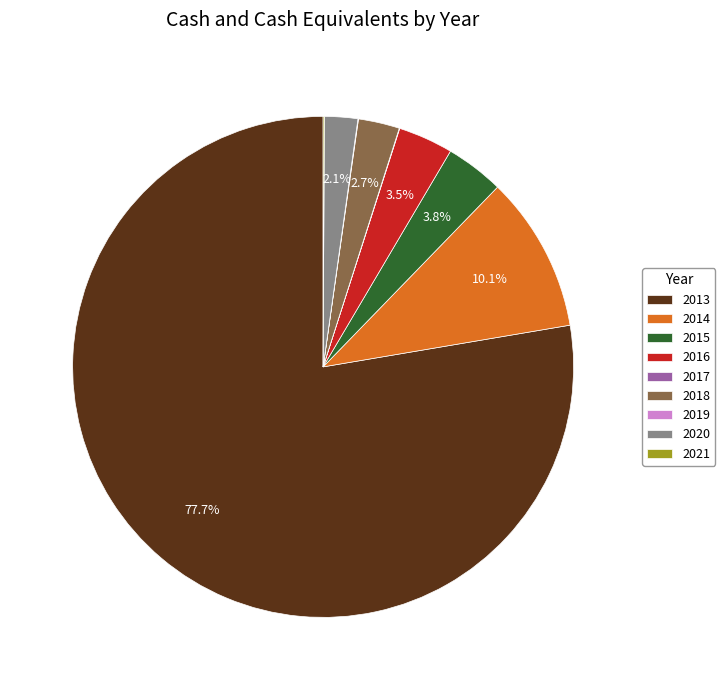

How much of the chart is everything except 2015?

96.2%